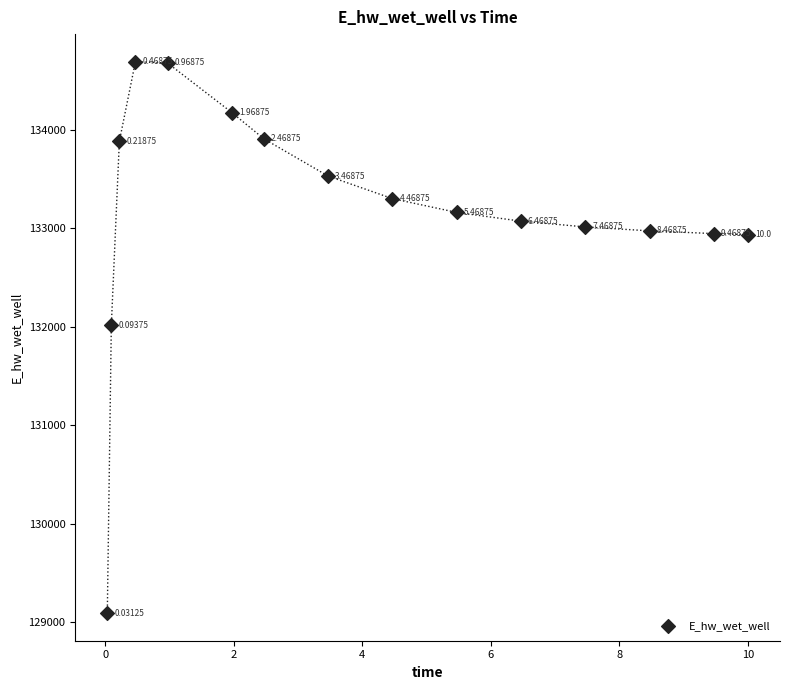

What is the range of X values (max minus min)?

10.0